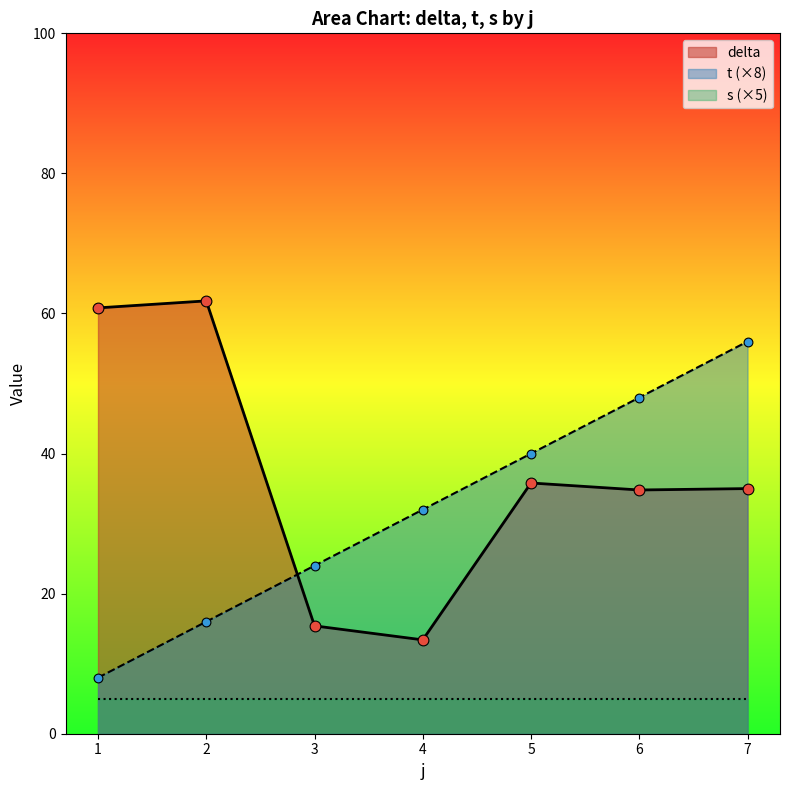

Which series has the largest Y range (max minus min)?

delta